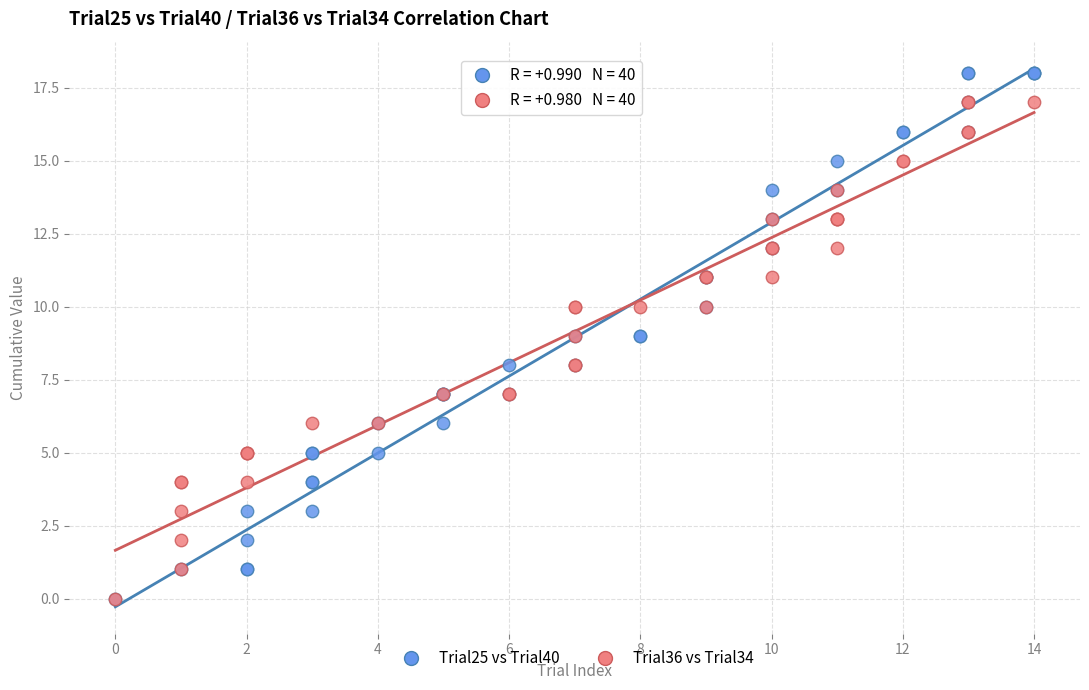

Which series has the largest Y range (max minus min)?

Trial25 vs Trial40